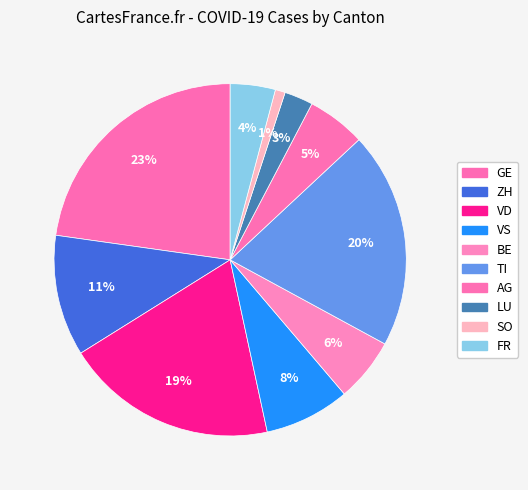

Does any single category account for the majority?

No